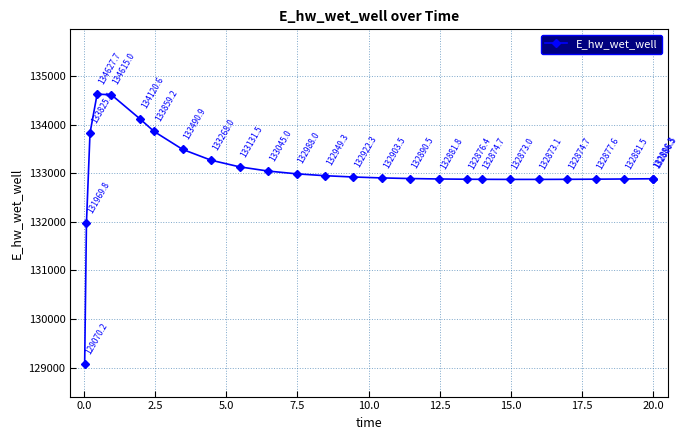

What is the greatest value displayed?

134627.7